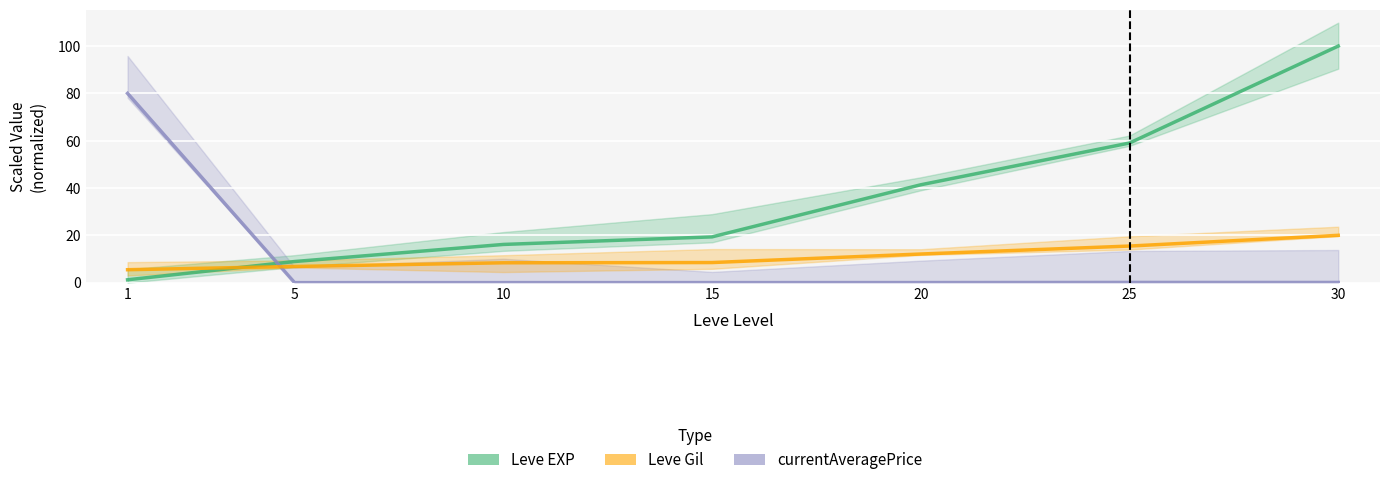

Which category has the lowest value in the Leve Gil series?

1